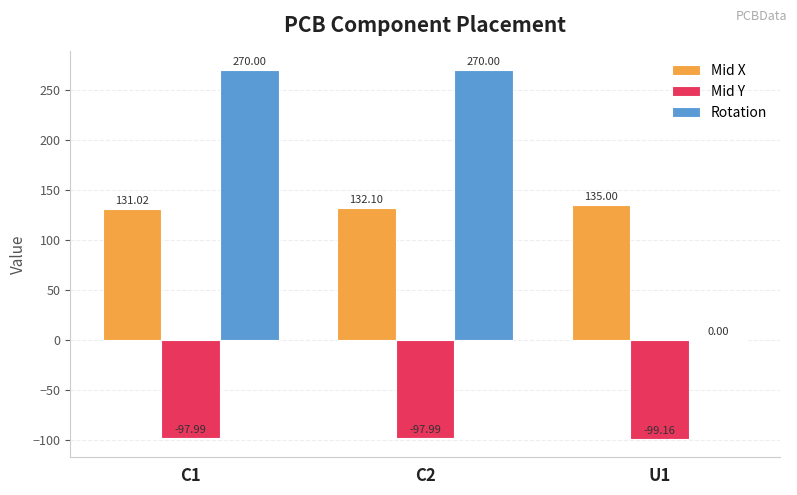

Is the value of Rotation at C2 greater than the value of Mid Y at U1?

Yes